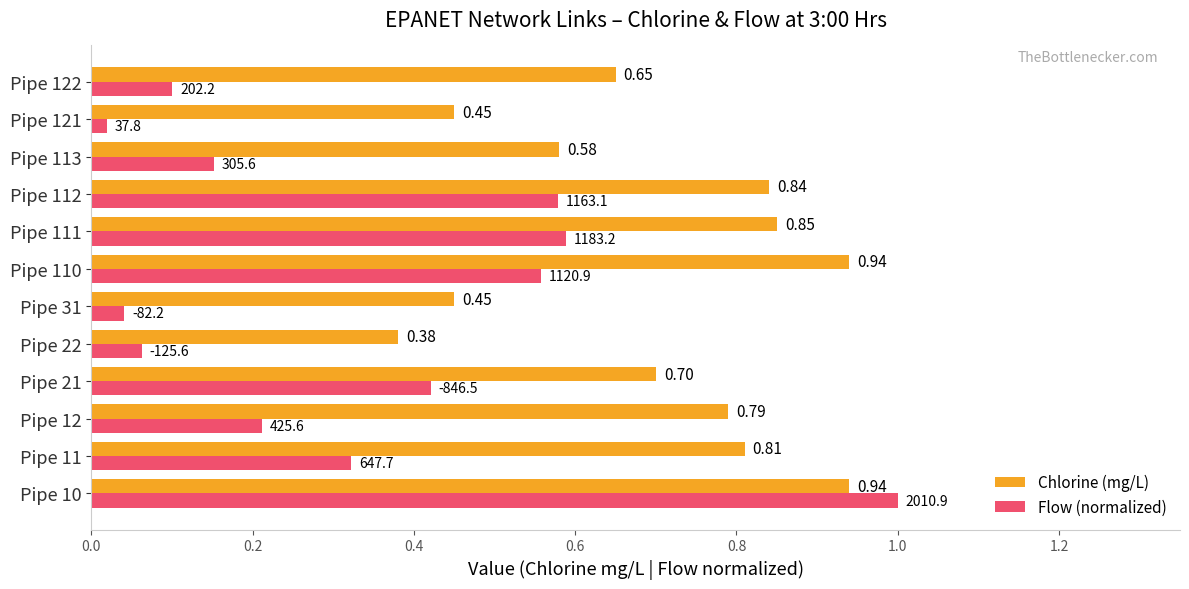

Which series has the widest spread of values?

Flow (normalized)